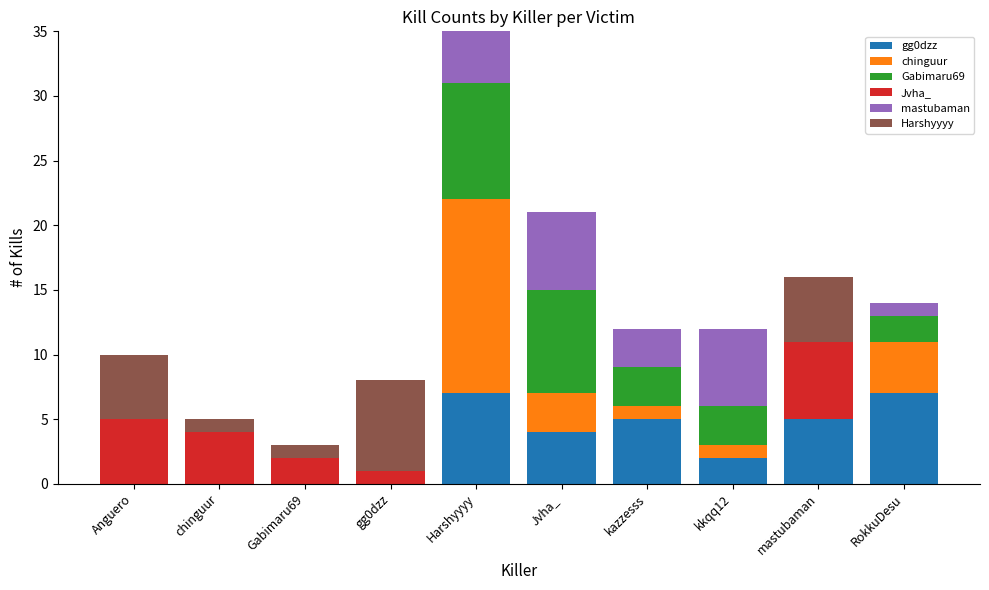

What is the total value across all series at RokkuDesu?

14